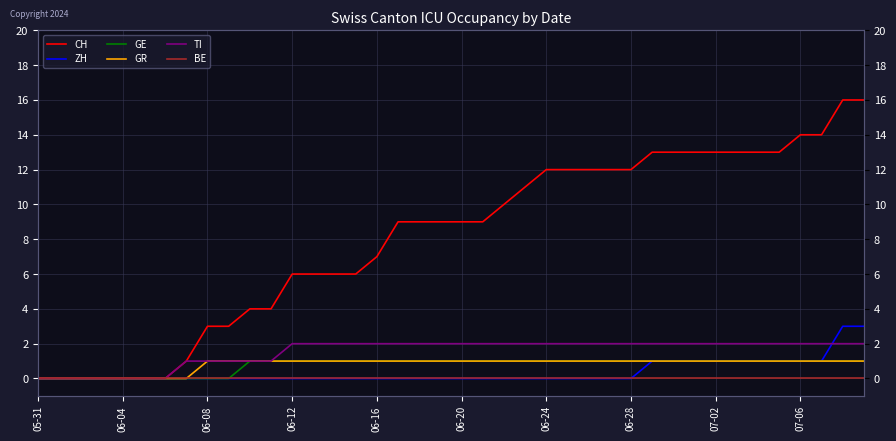

Which series has the widest spread of values?

CH